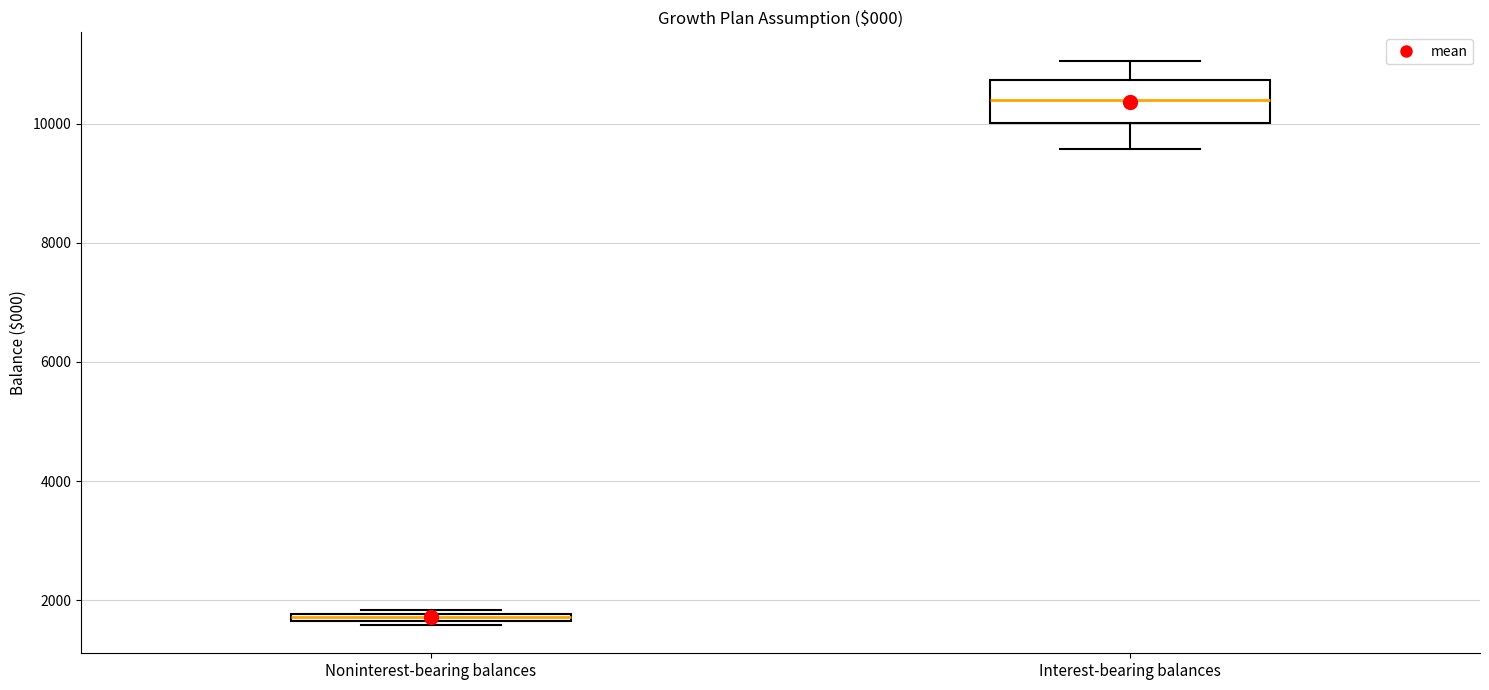

Where is the upper edge of the box for Interest-bearing balances on the y-axis? The values are not printed on the chart, so give them approximately, as read against the axis.

10800